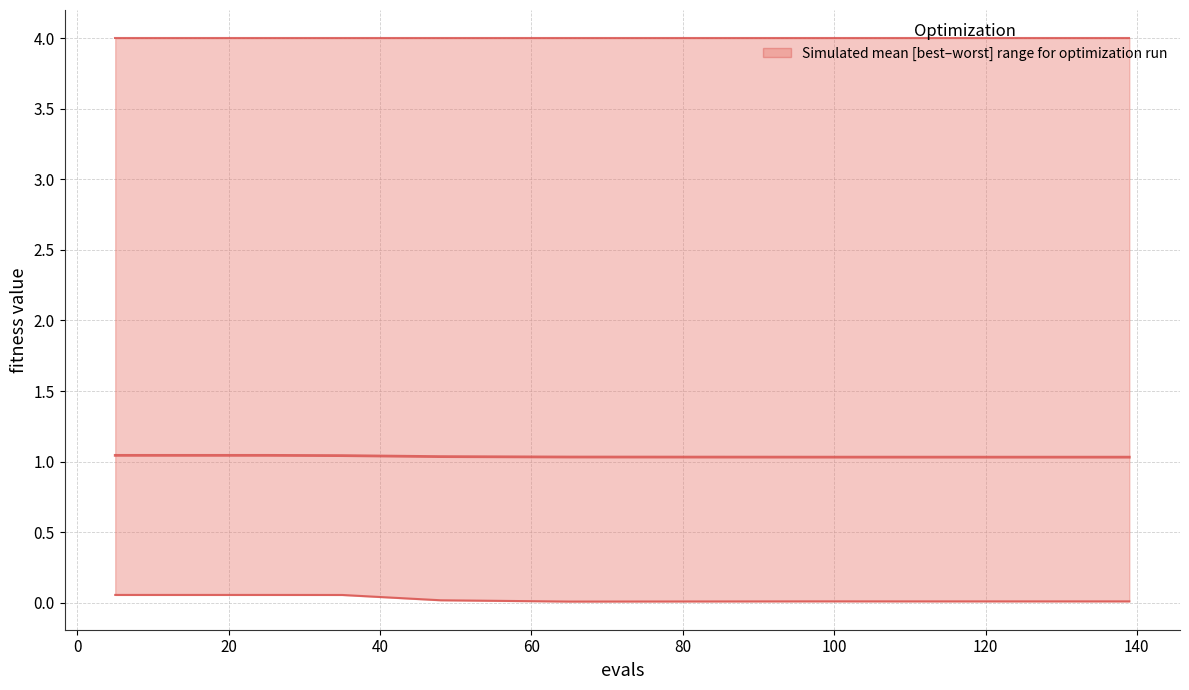

Which series changed the most between 0 and 120?

best